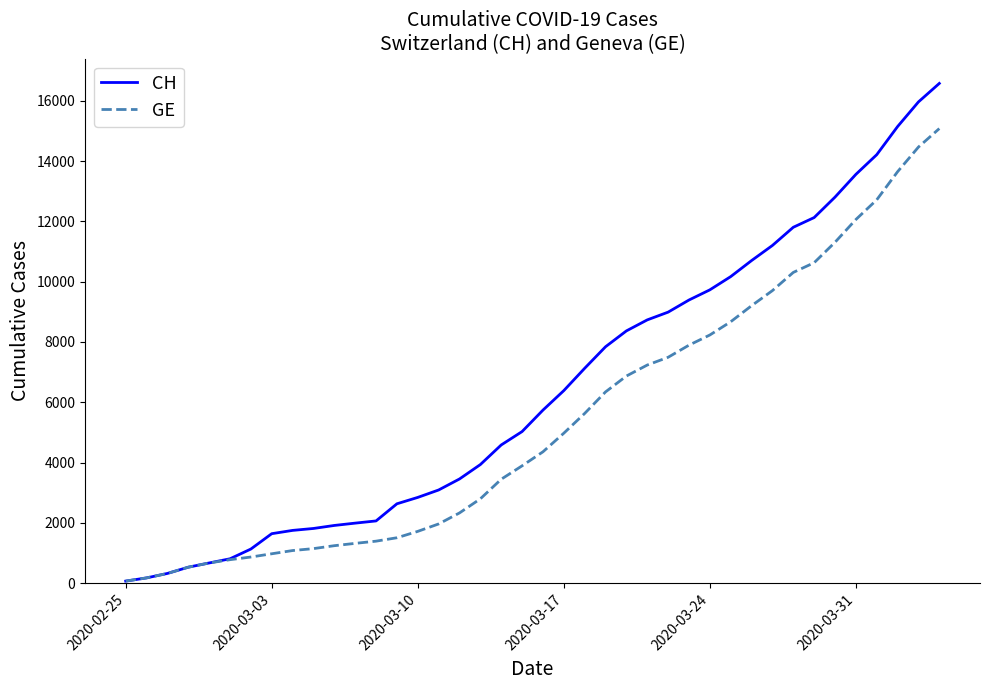

Which series has the widest spread of values?

CH